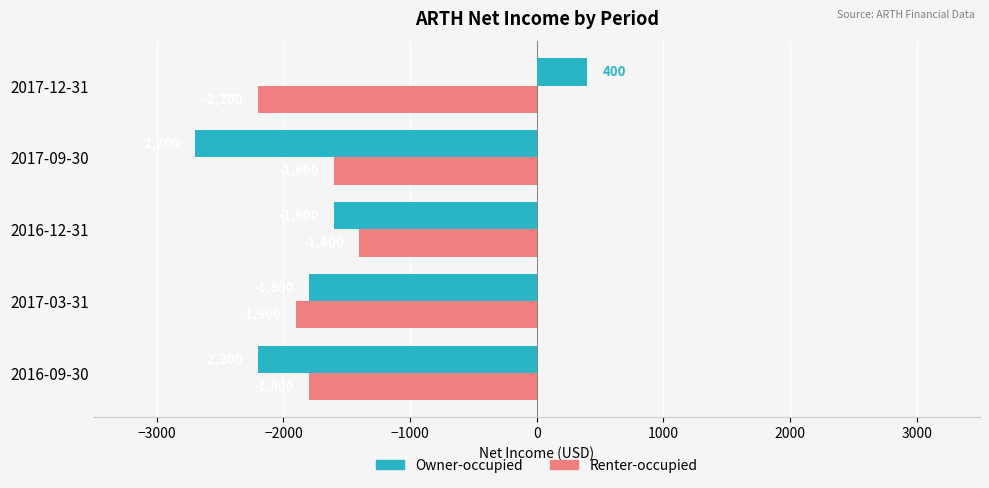

At which category is the sum across all series the highest?

2017-12-31